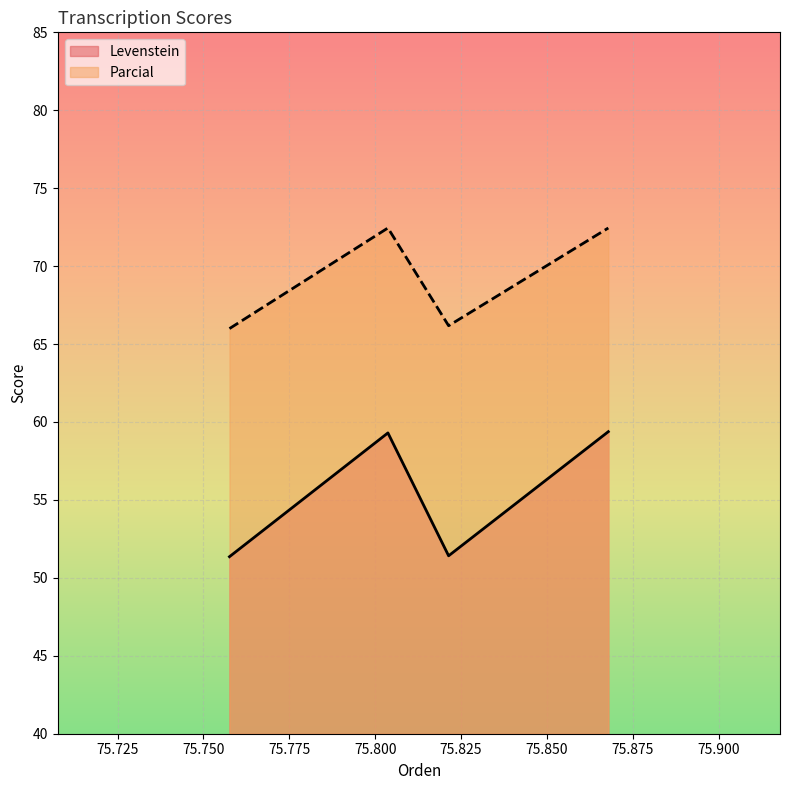

At how many categories does at least one series exceed 71?

2